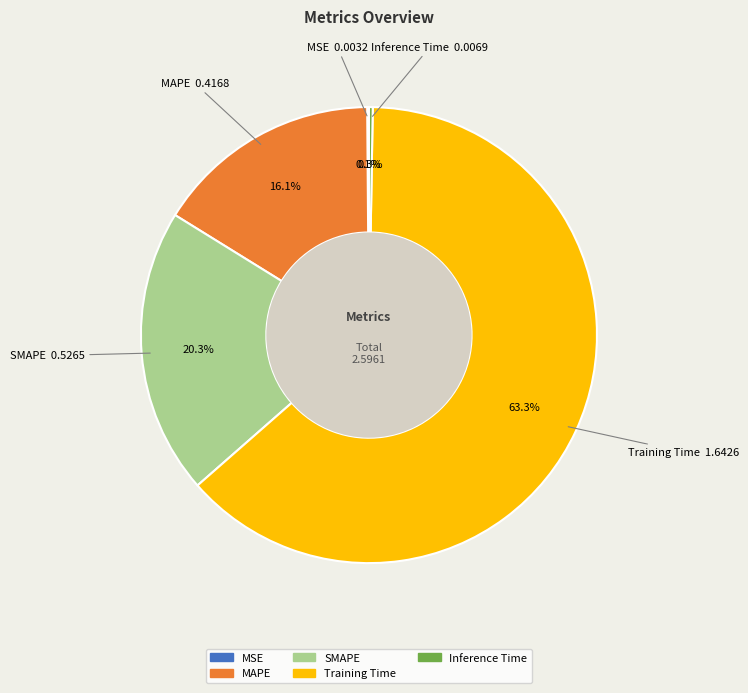

Is there a majority slice in this chart?

Yes